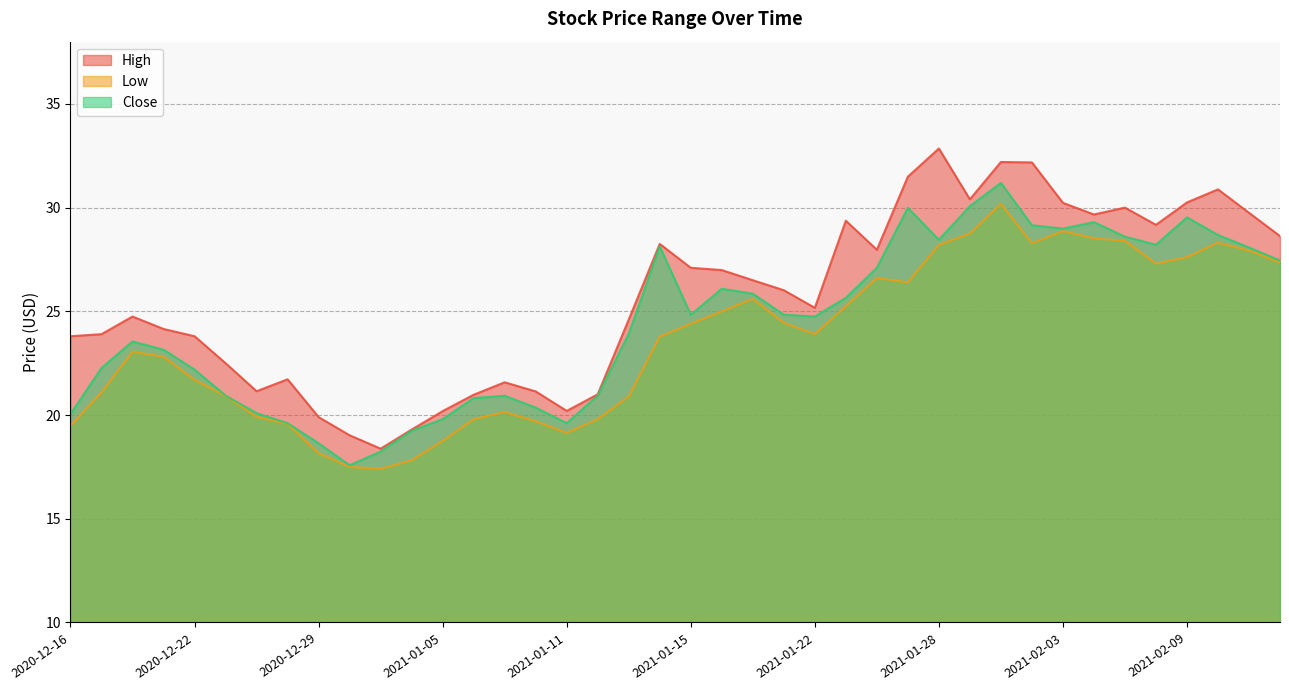

What is the label of the 3rd point from the left?

2020-12-18